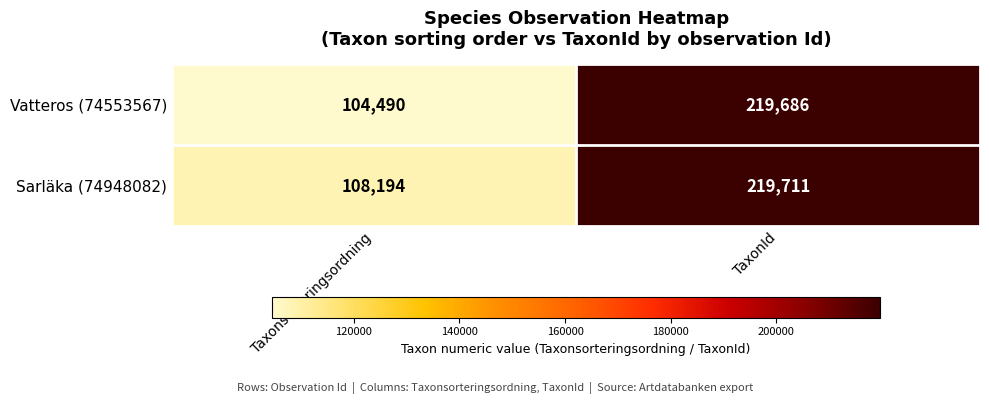

Count the number of data series in this chart.

2